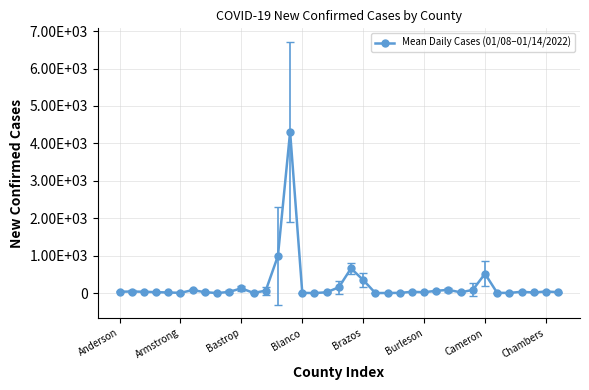

How many points are lower than both their immediate neighbors (excluding endpoints)?

9